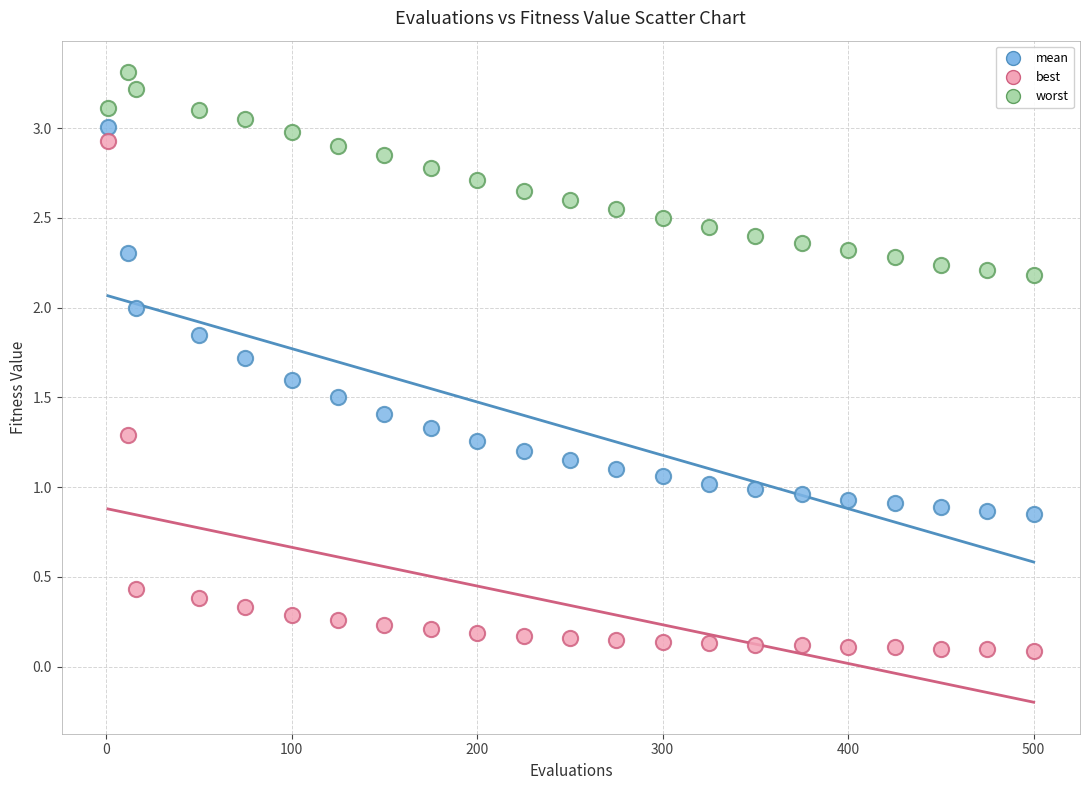

Across all data points, what is the range of Y values (max minus min)?

3.2